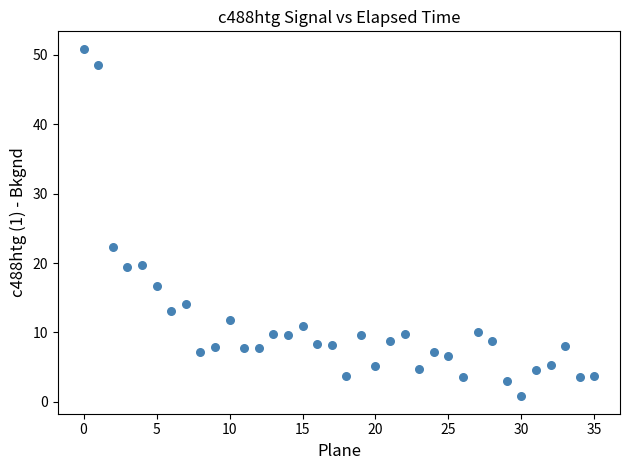

What Y value in the scatter plot is closest to 25?

22.3